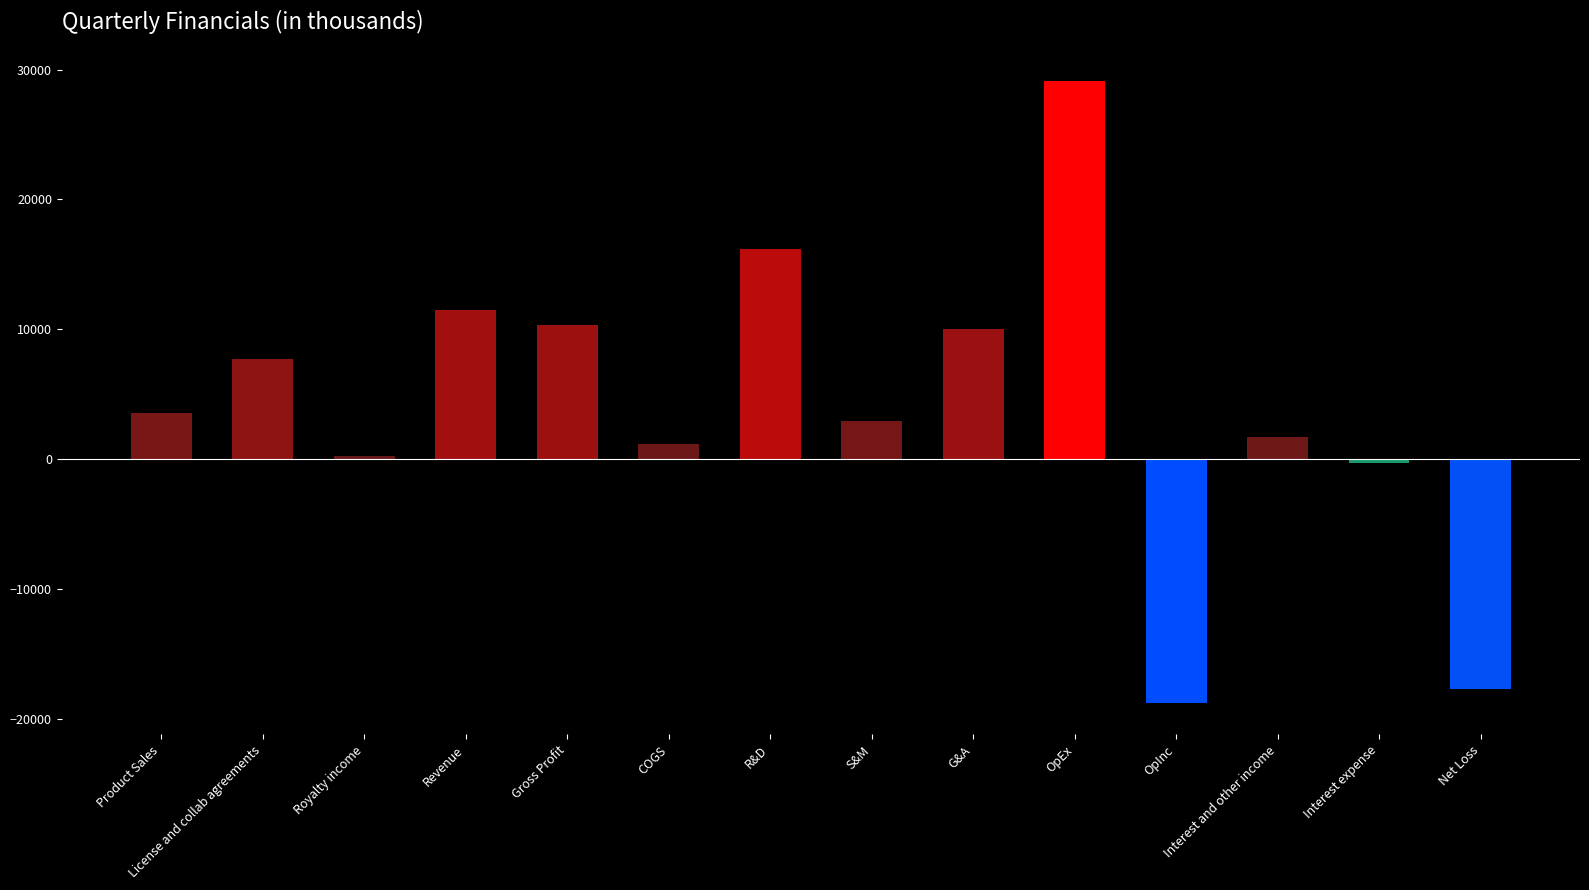

How many groups of bars are there?

14